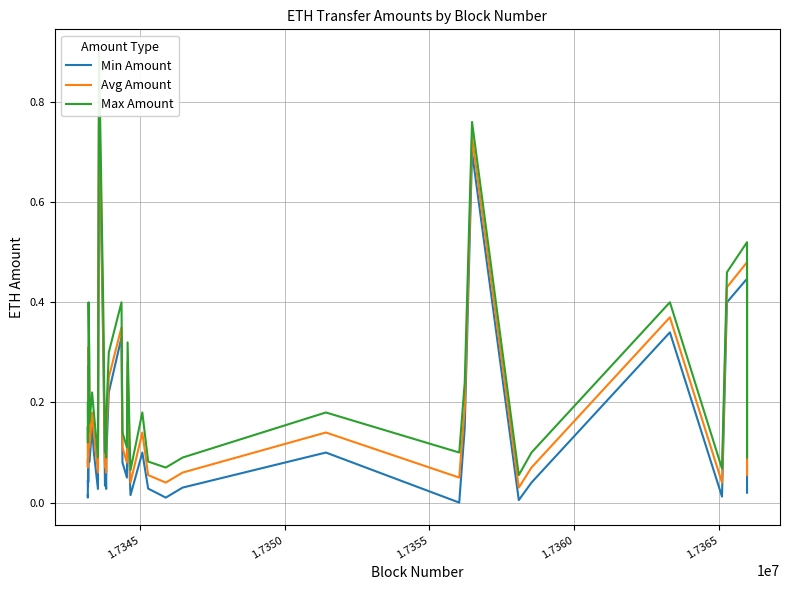

How many interior local peaks does the Min Amount series have?

13